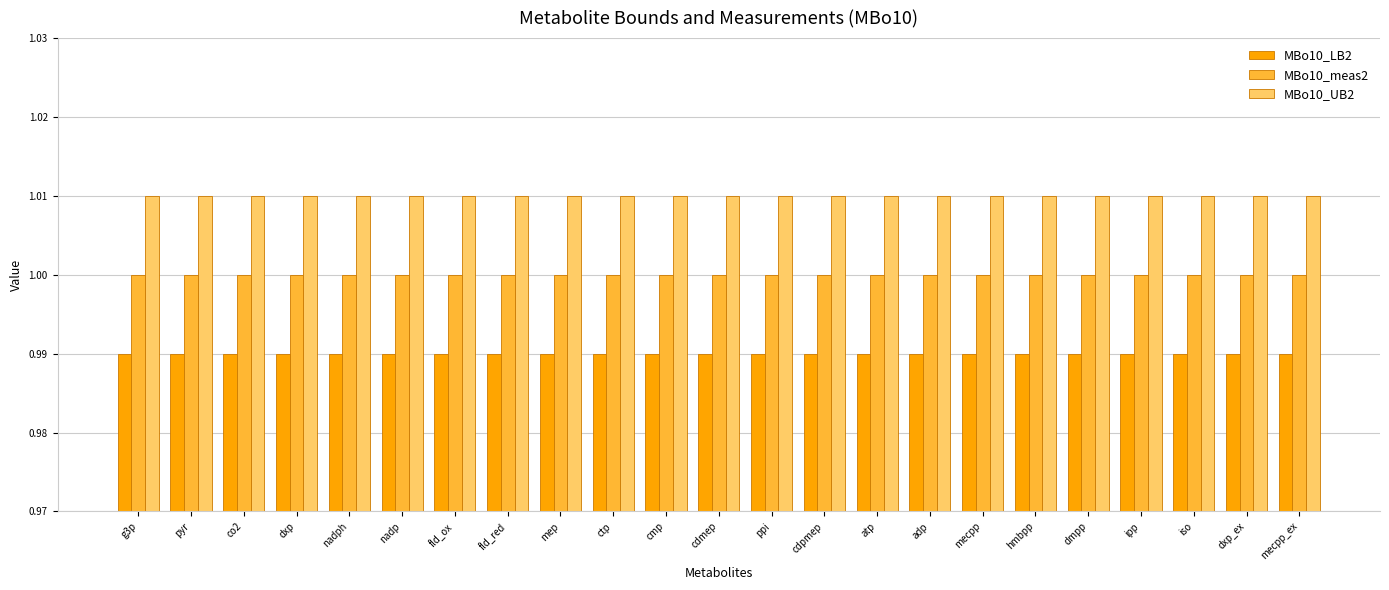

List the series in order of their overall mean, highest first.

MBo10_UB2, MBo10_meas2, MBo10_LB2